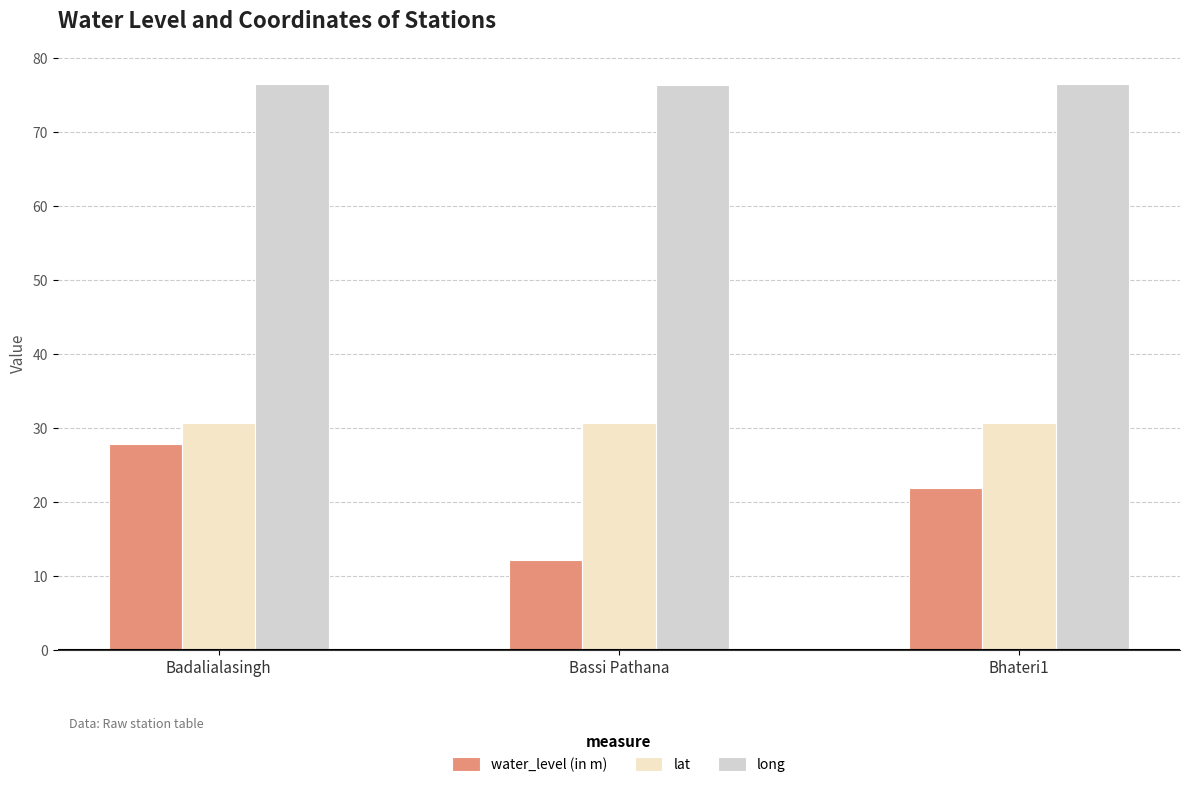

What is the label of the 1st bar from the right?

Bhateri1